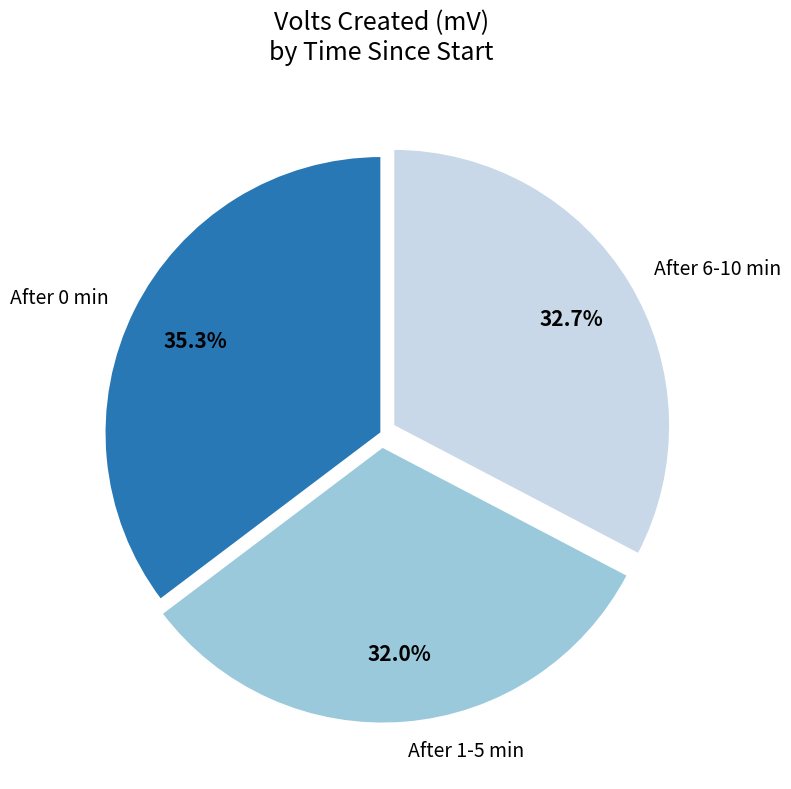

What is the largest slice in the pie chart?

After 0 min